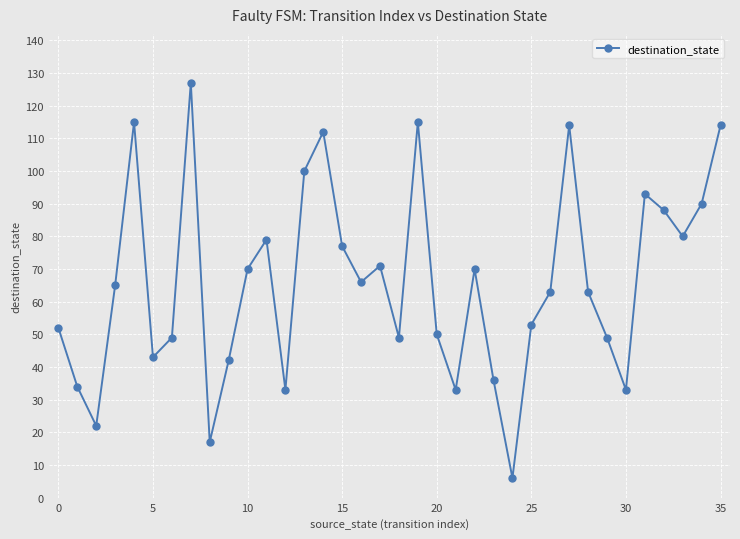

What is the difference between the second highest and minimum values?

109